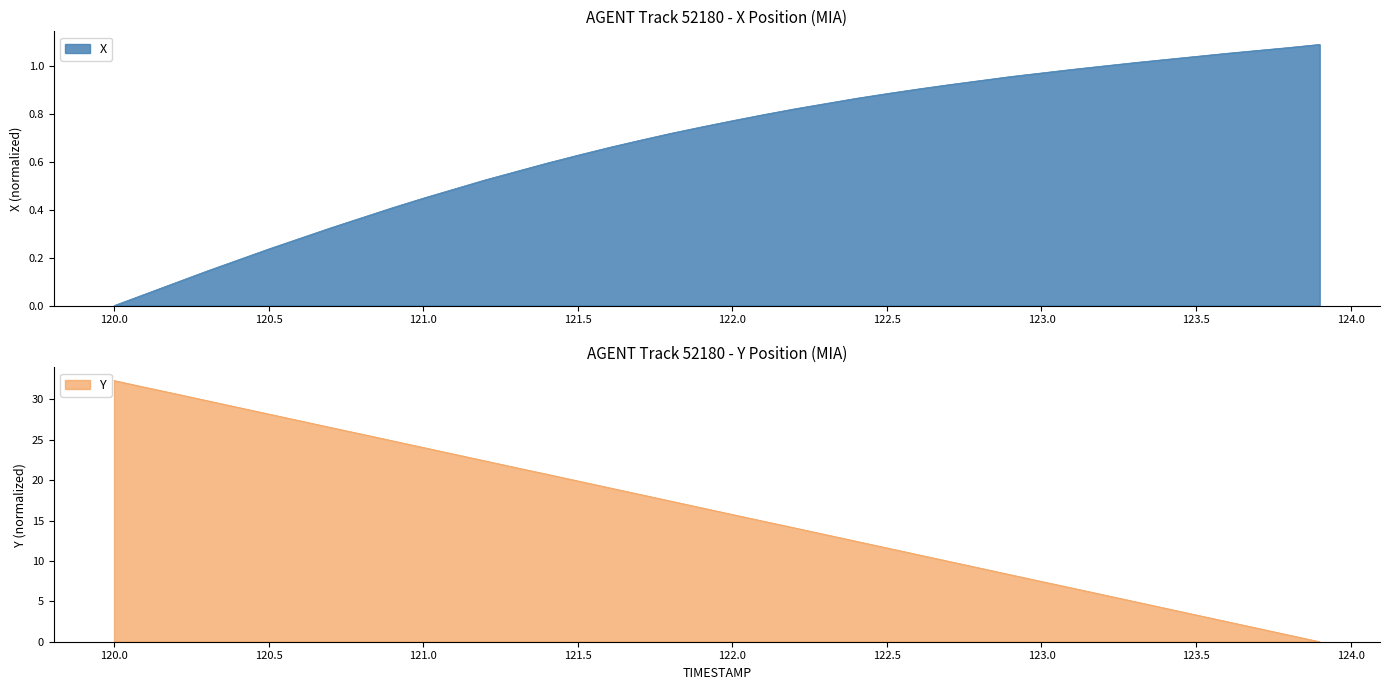

At which label does X reach its minimum?

120.0